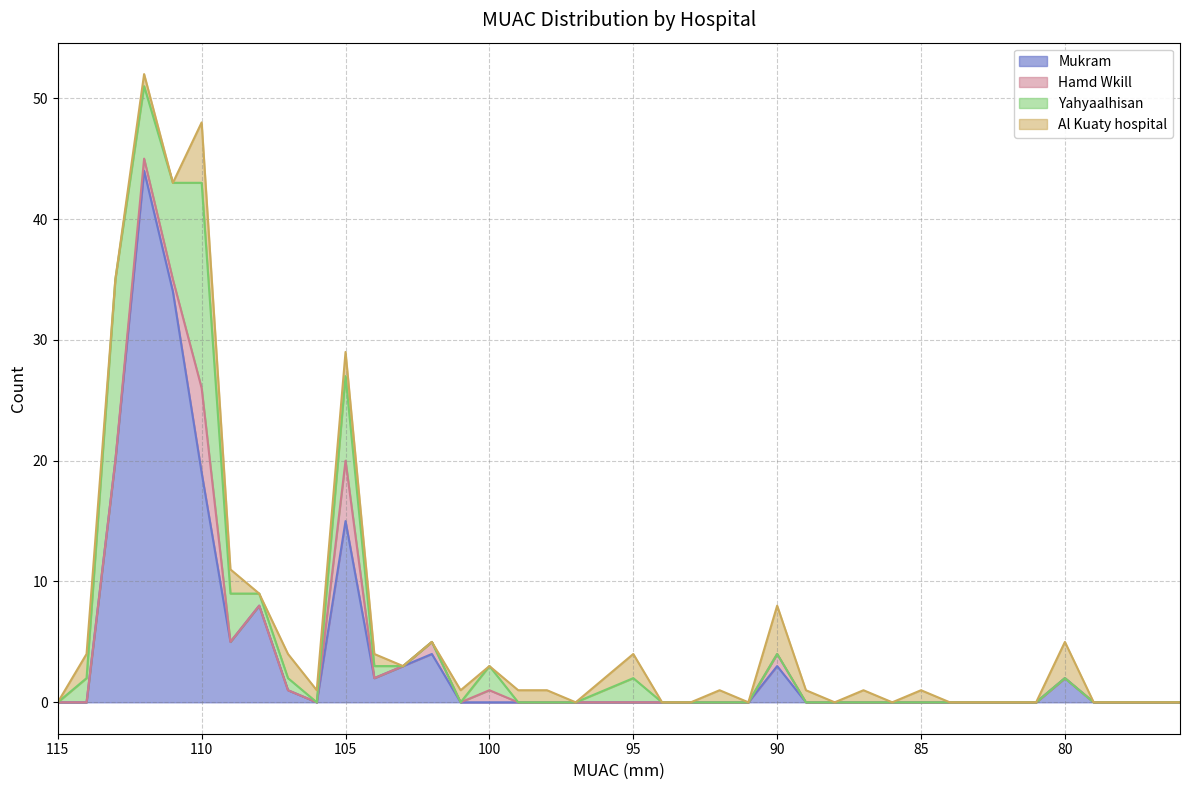

Does the chart display data point markers on the line(s)?

No